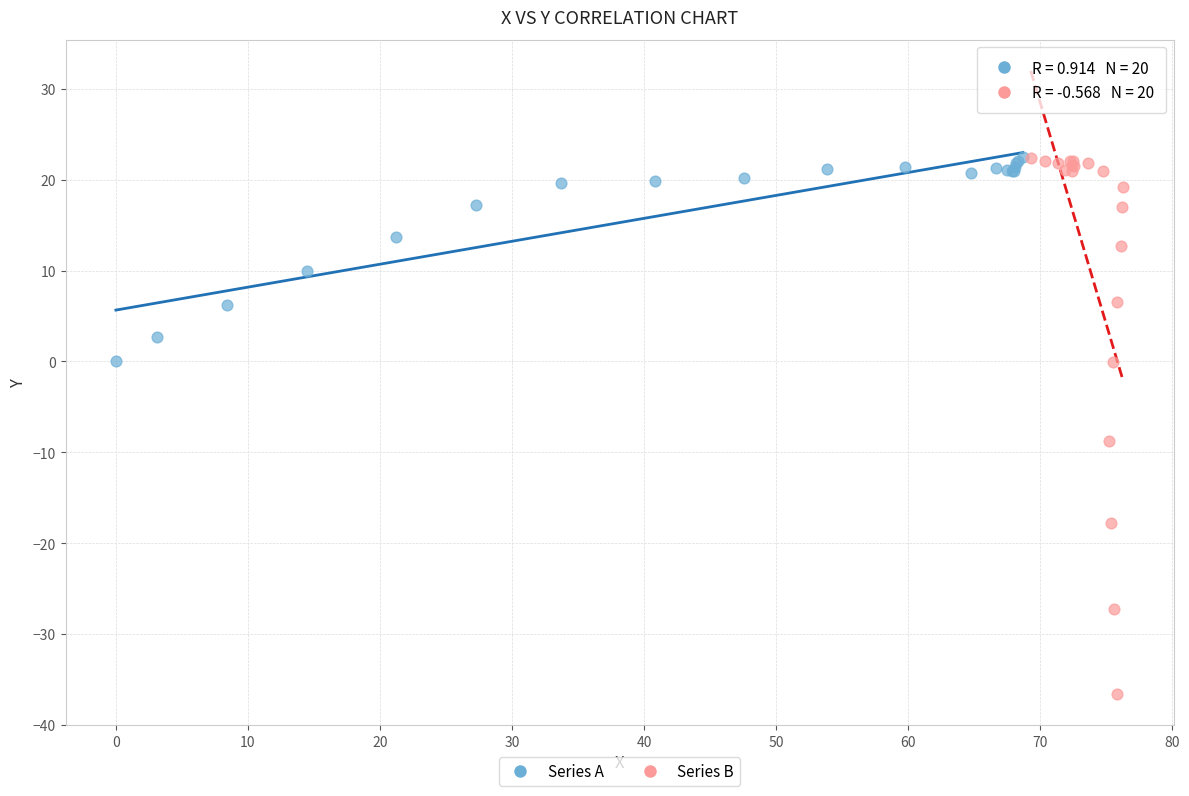

Which series contains the lowest Y value?

Series B